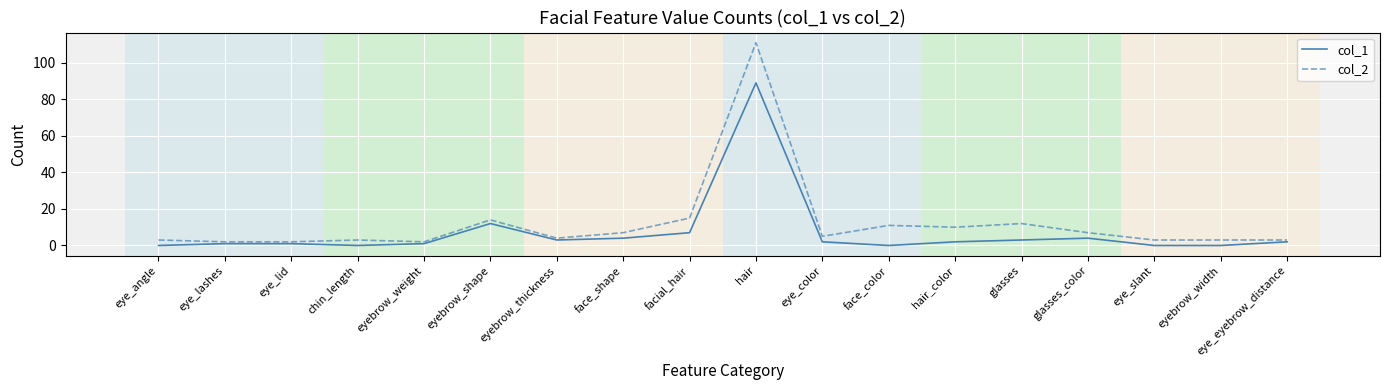

True or false: col_1 has a value of 89 at hair.

True